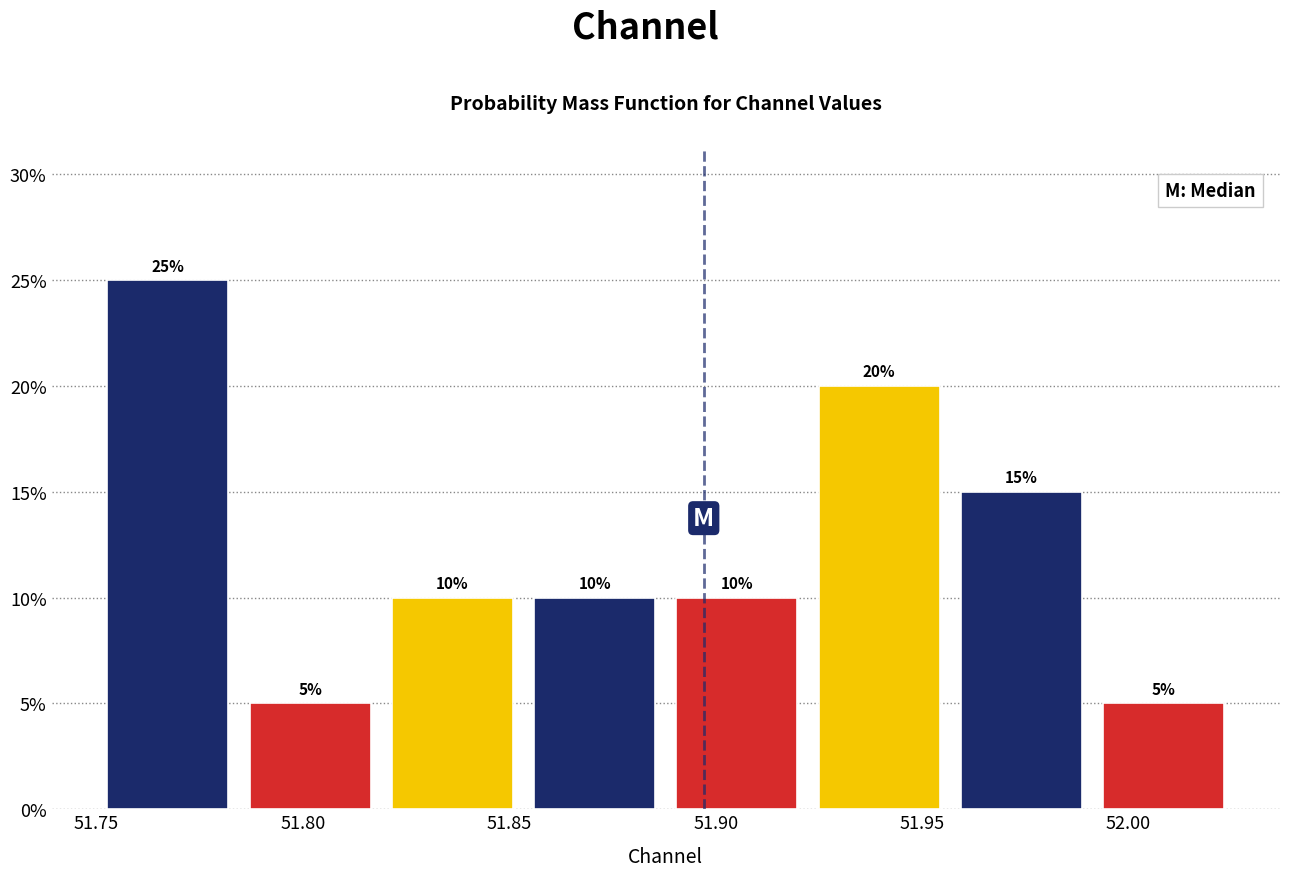

What is the height of the bar covering 51.750 to 51.785 on the x-axis? The bar edges are not printed on the chart, so give them approximately, as read against the axis.

25